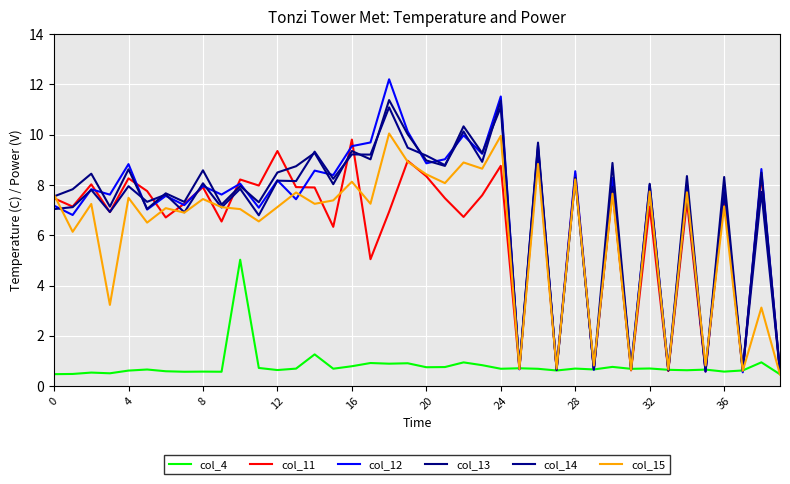

Is this an area chart (filled region under the line)?

No